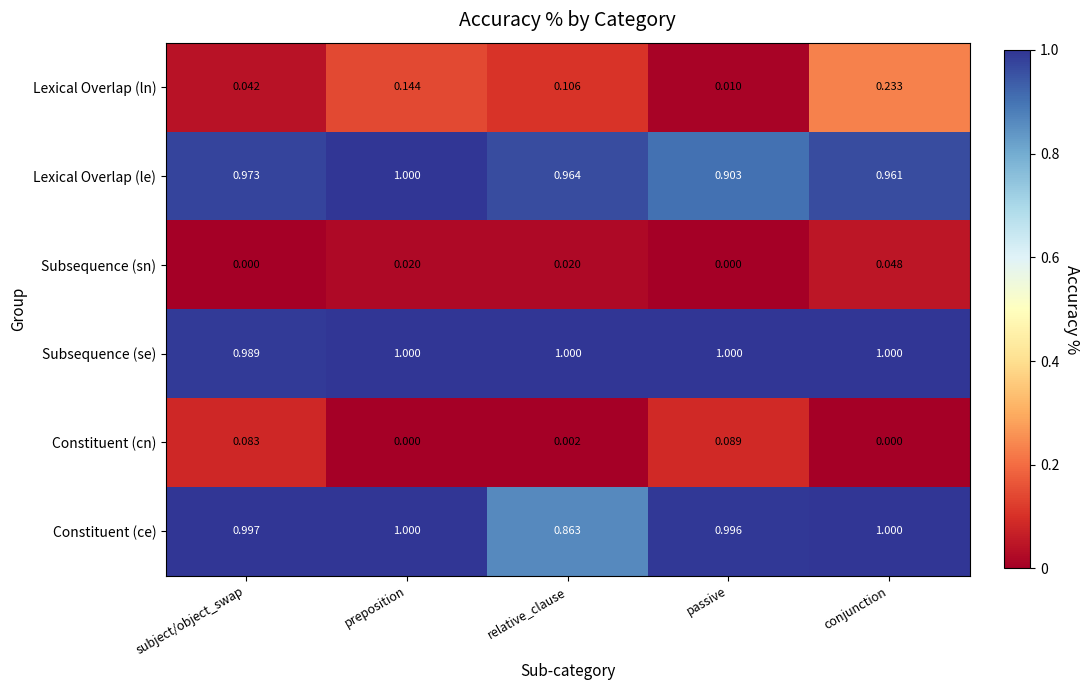

Between preposition and passive, which series saw the biggest shift?

Lexical Overlap (ln)